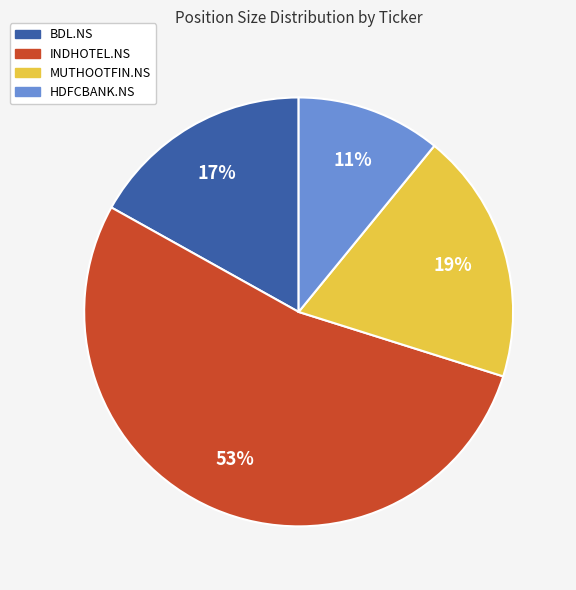

Is there a majority slice in this chart?

Yes